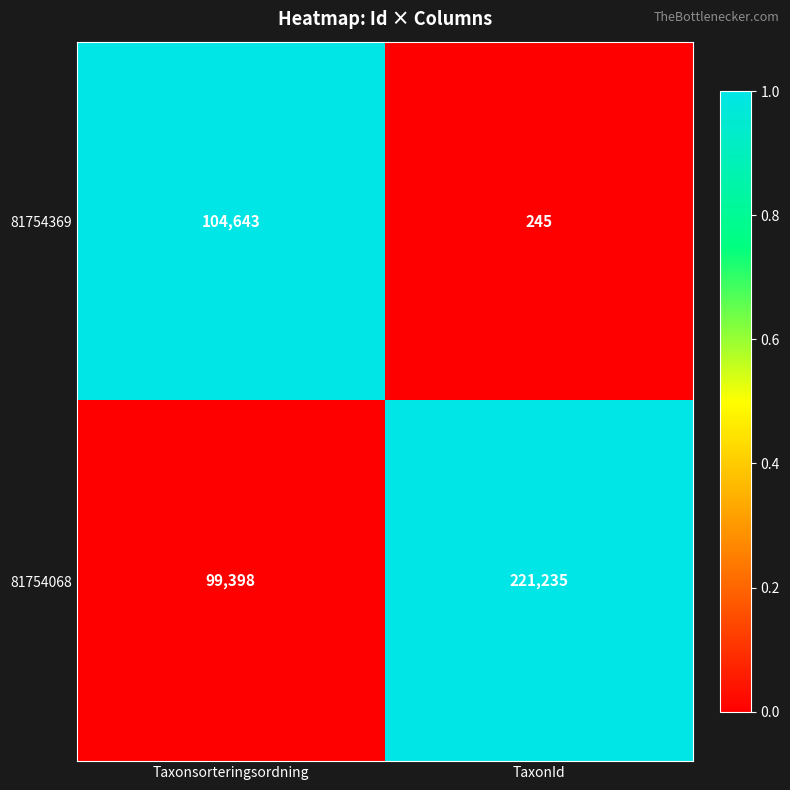

Which series has the largest total across all categories?

81754068